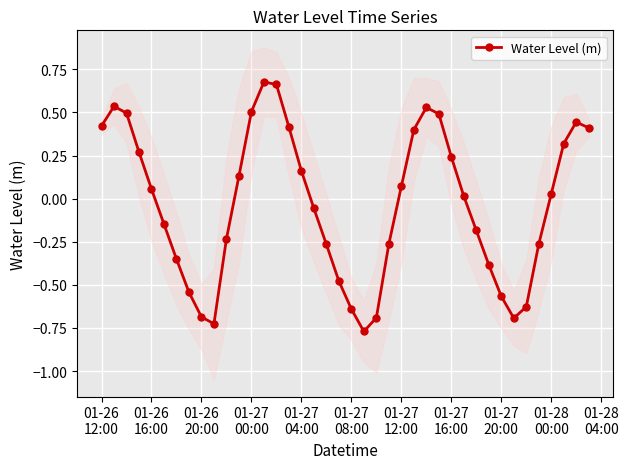

How many positive values are there?

21